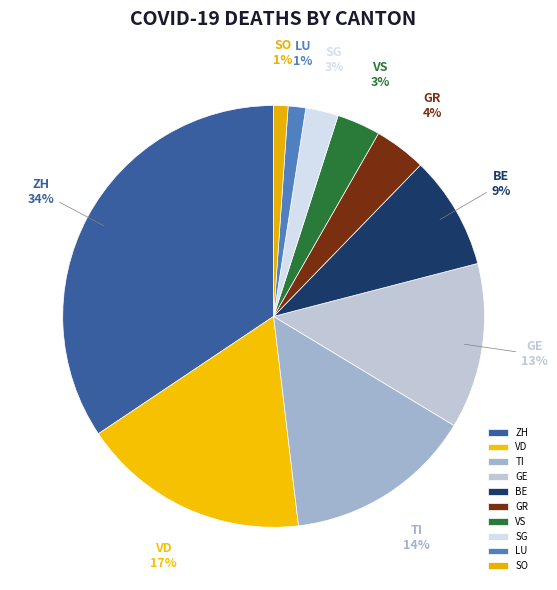

Combined, do SG and GR account for over 50%?

No